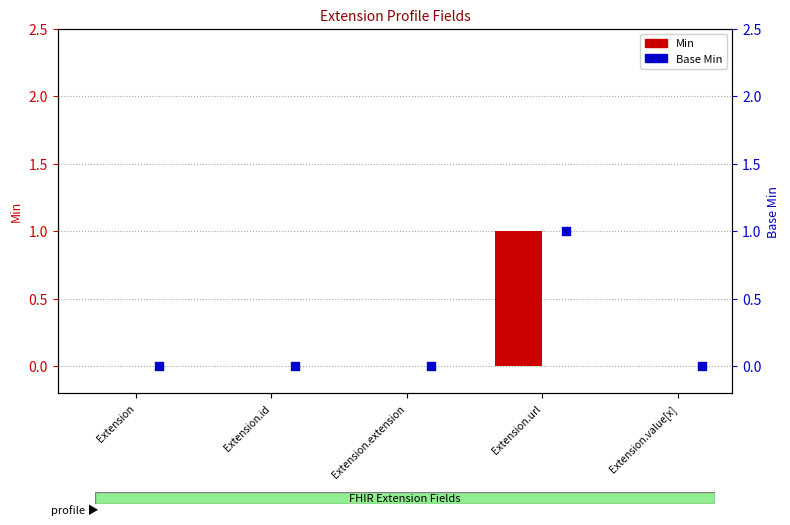

At which category is the sum across all series the highest?

Extension.url